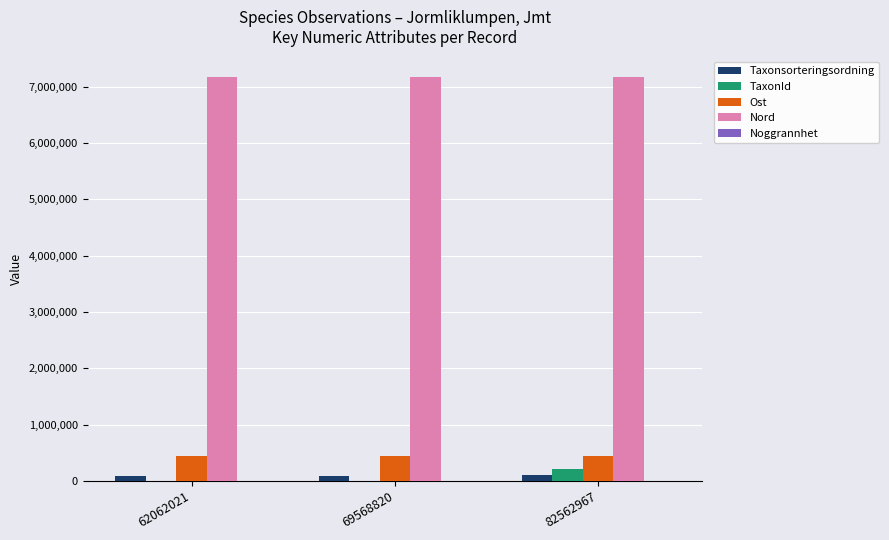

What is the highest value of the TaxonId series?

220461